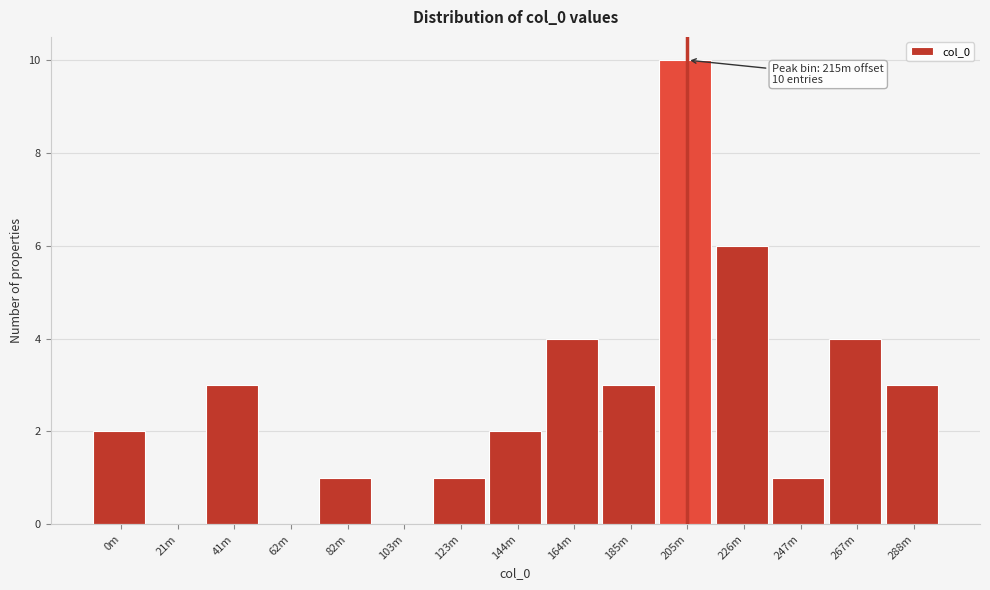

Reading left to right, list all the values displayed in this chart.

0m=2	21m=0	41m=3	62m=0	82m=1	103m=0	123m=1	144m=2	164m=4	185m=3	205m=10	226m=6	247m=1	267m=4	288m=3